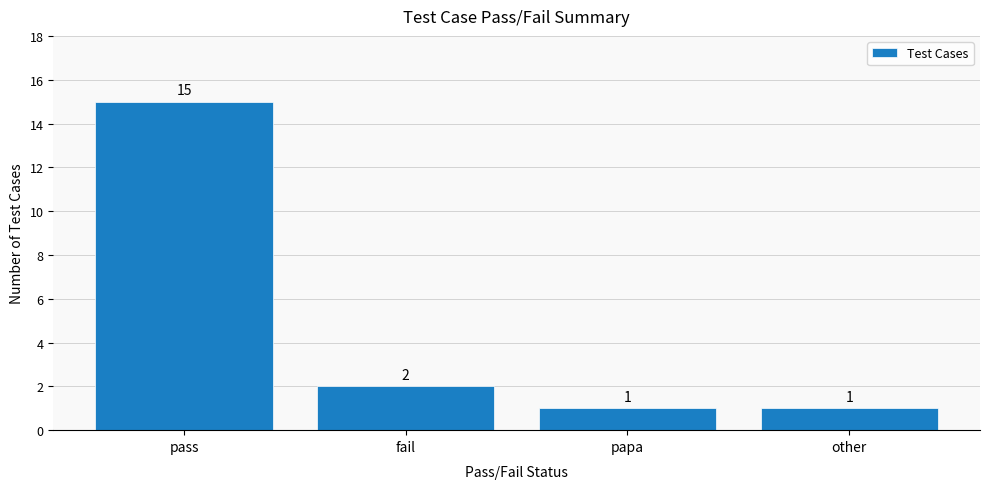

Reading left to right, what are all the values shown in this chart?

pass=15	fail=2	papa=1	other=1